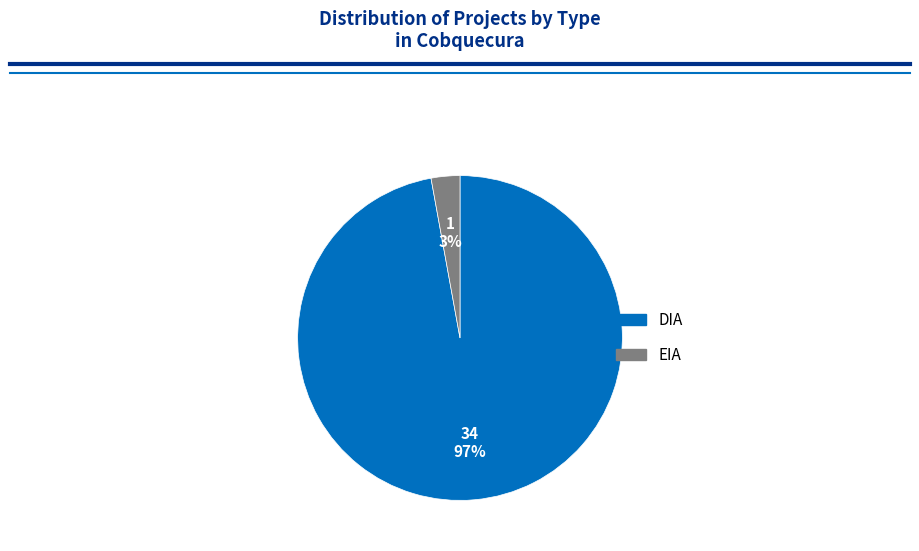

To the nearest percent, what is the combined percentage of DIA and EIA?

100%